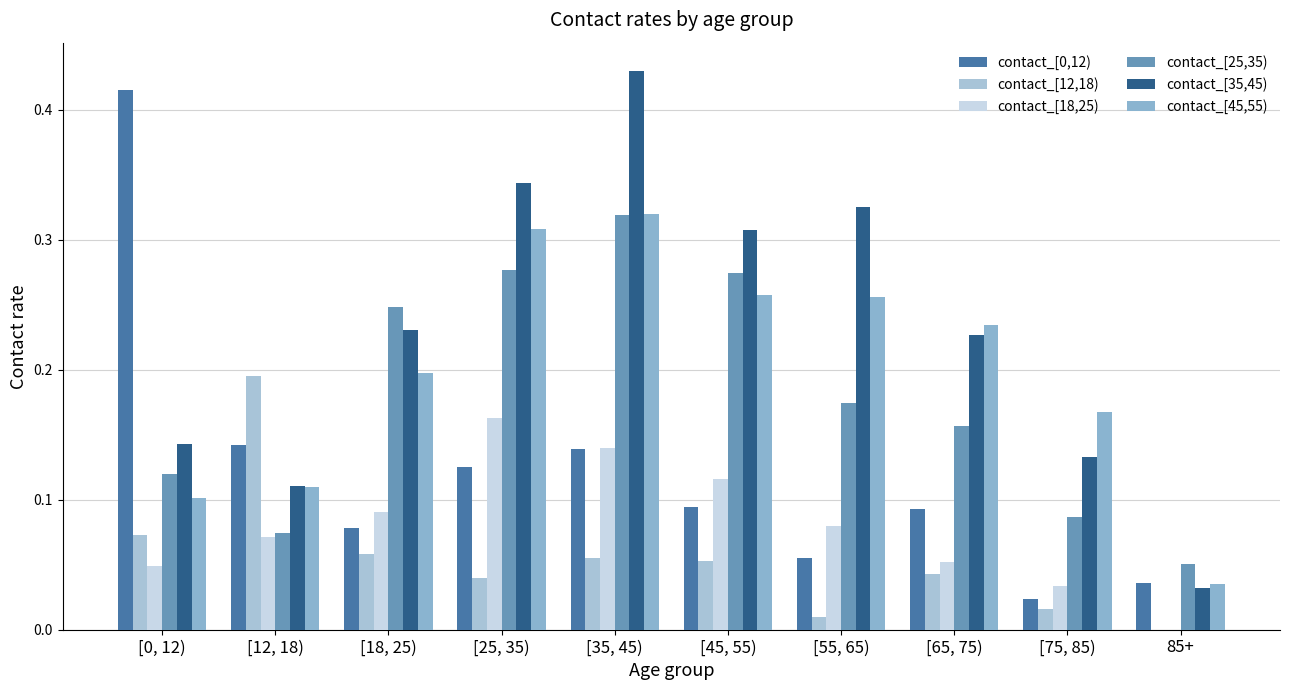

How many positive values does the contact_[12,18) series have?

9